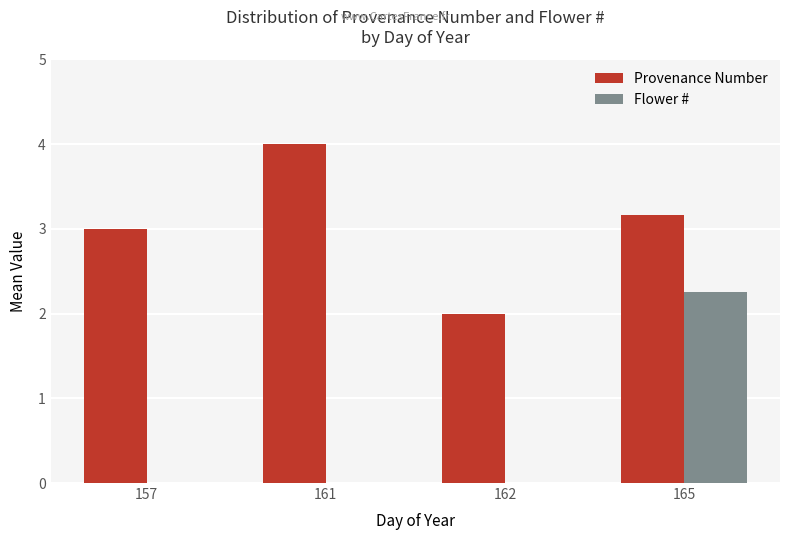

What is the greatest value displayed?

4.0